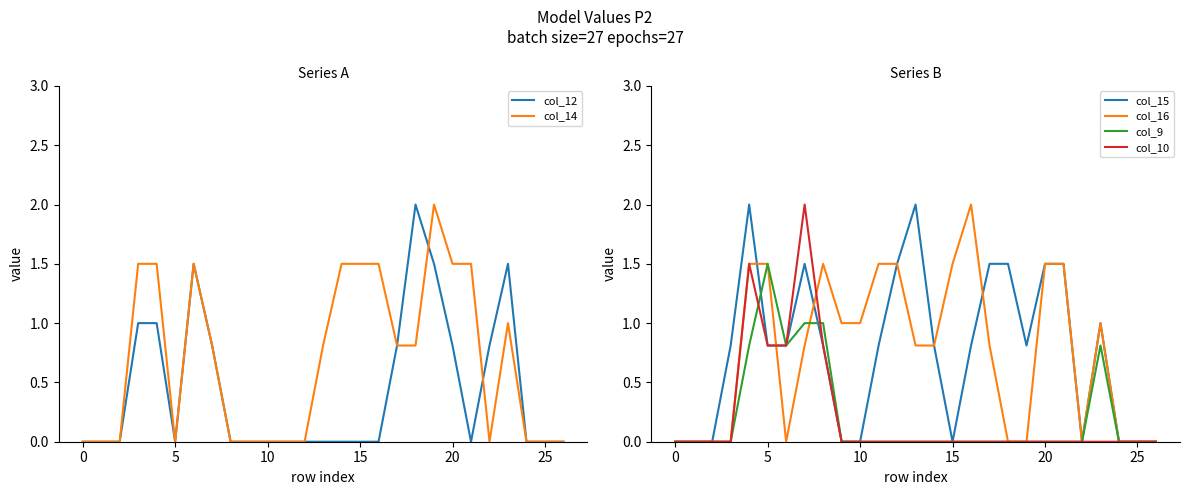

What is the difference between the maximum and minimum values in the col_9 series?

1.5